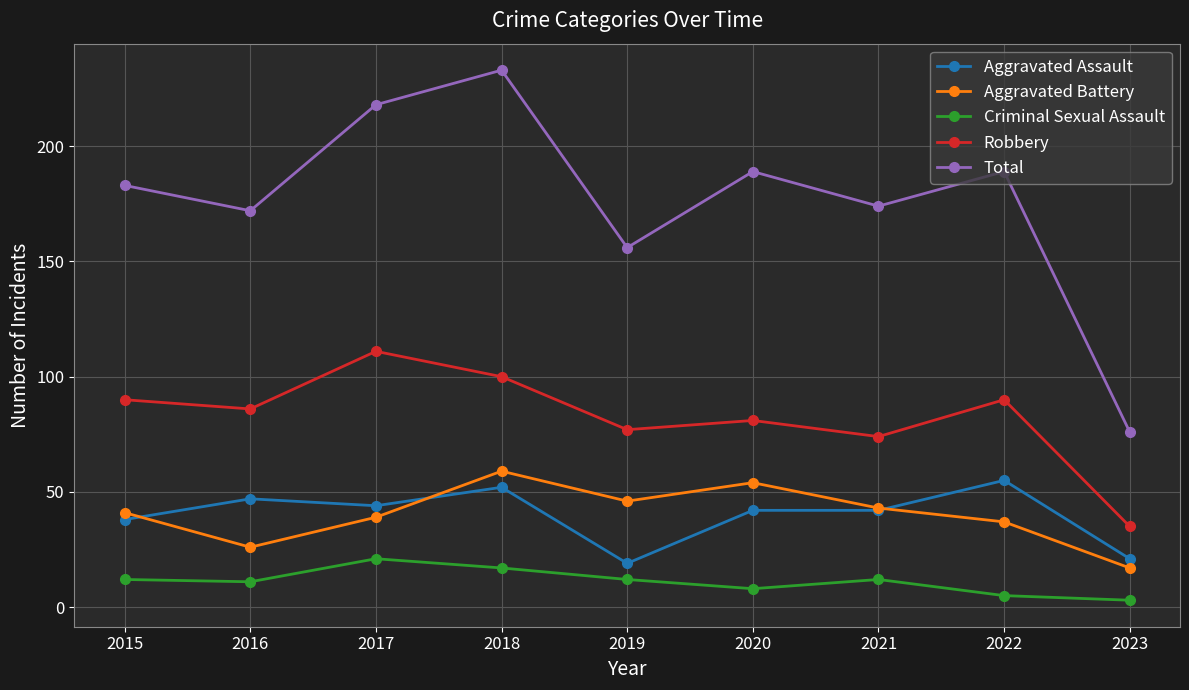

Which series has the largest total across all categories?

Total